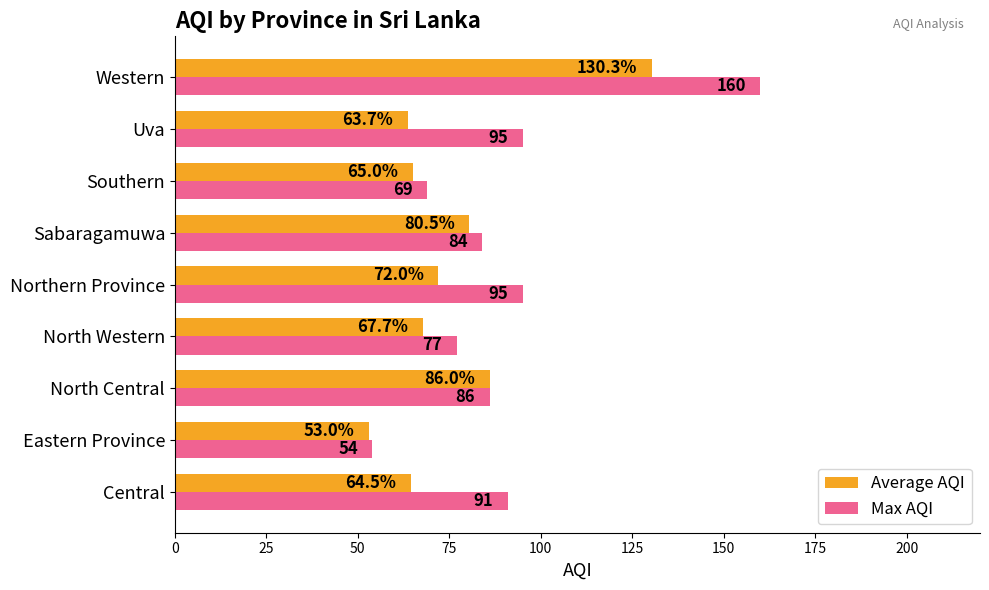

Which series has the widest spread of values?

Max AQI